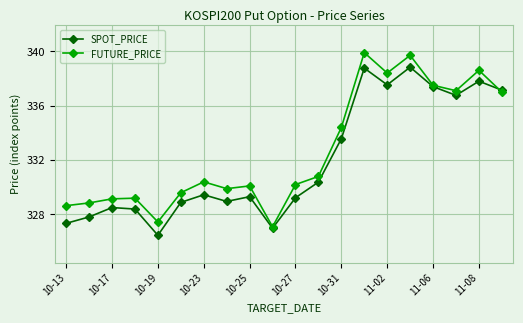

What is the difference between the second highest and second lowest values in the SPOT_PRICE series?

11.8